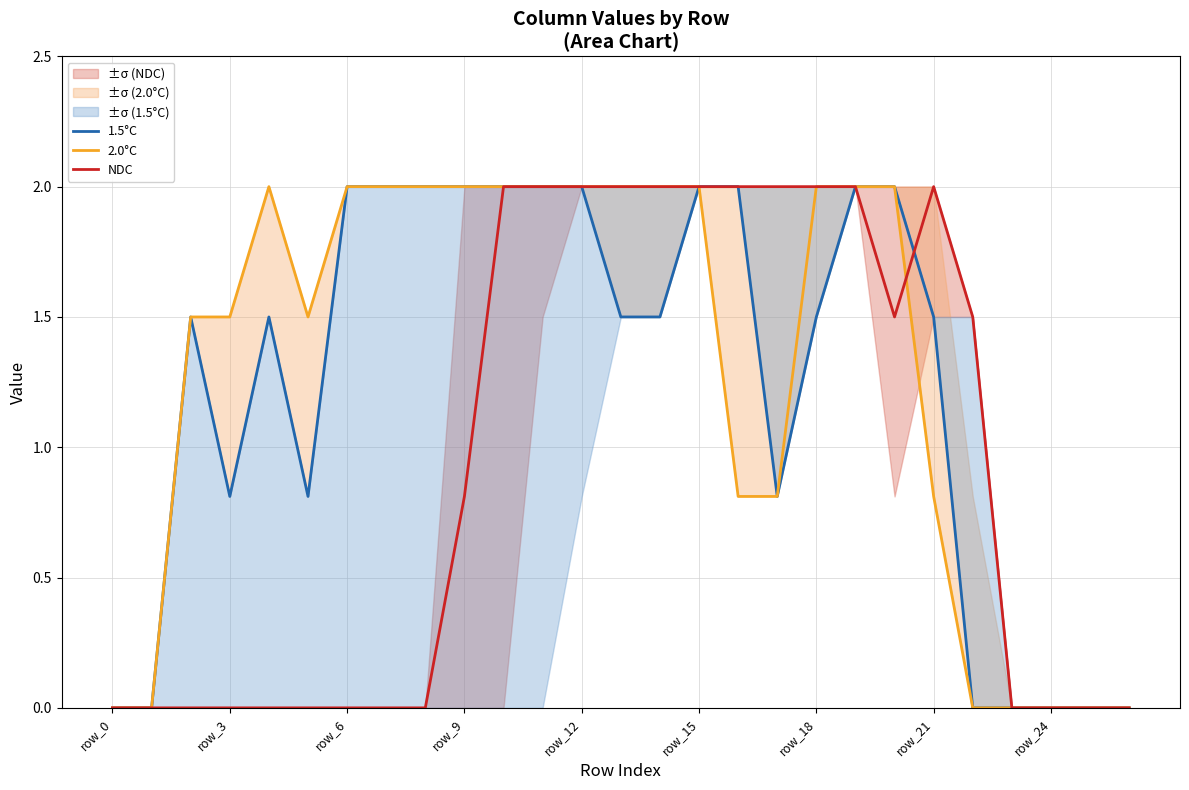

List the series in order of their peak value, lowest first.

1.5°C, 2.0°C, NDC